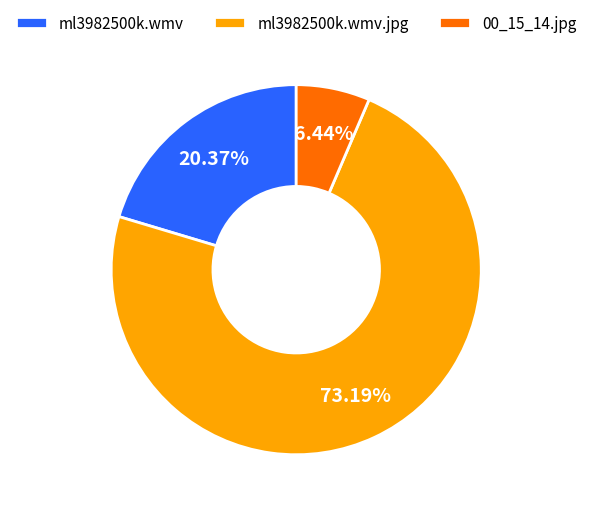

Count the number of slices in the pie.

3